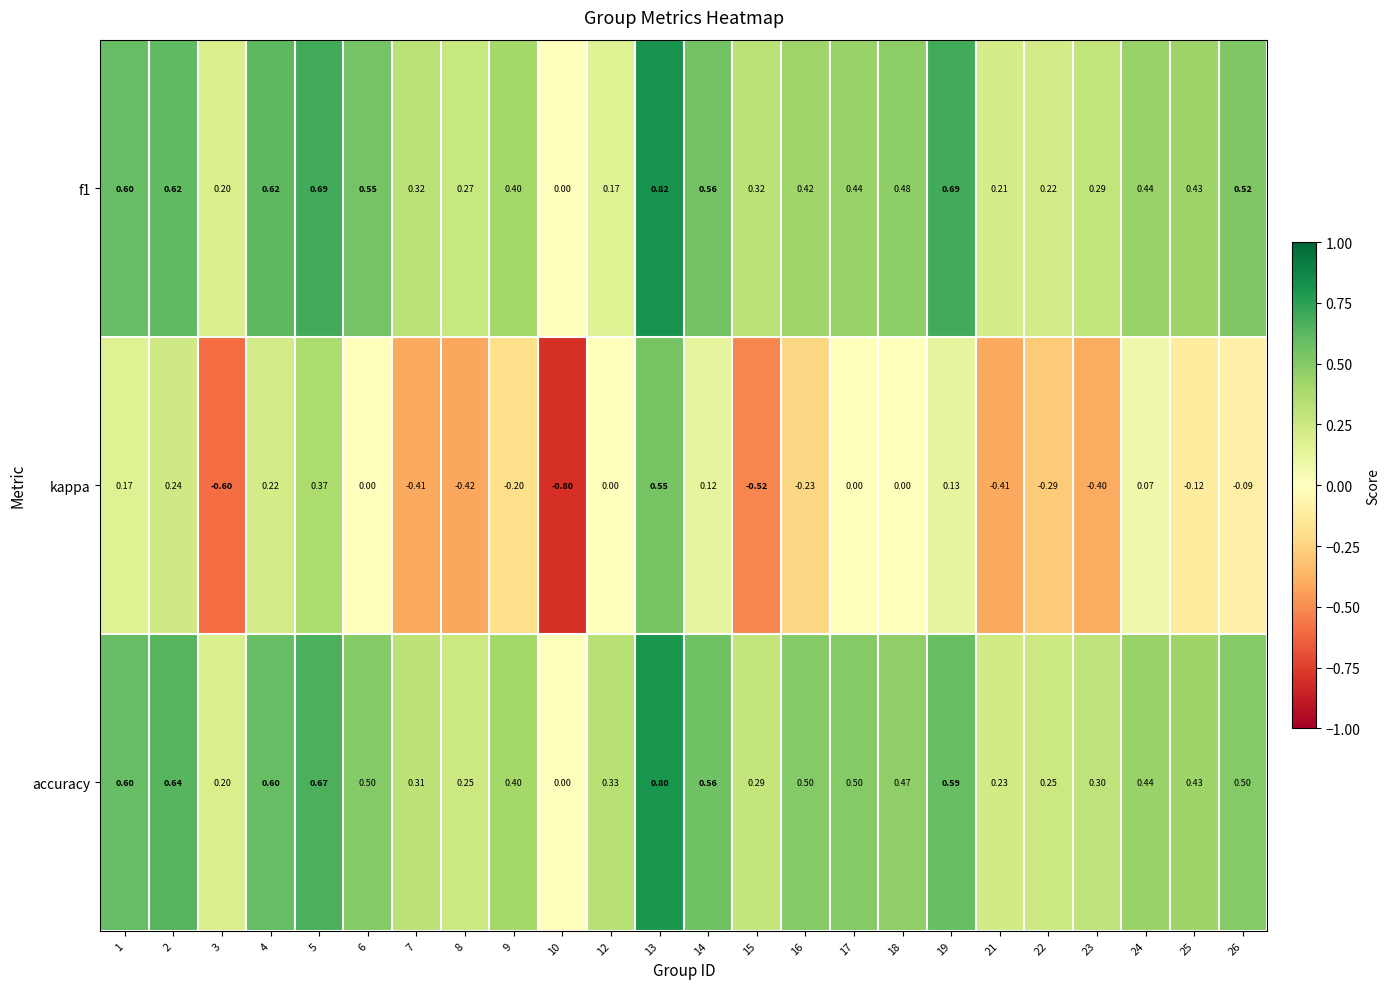

Which series has the widest spread of values?

kappa